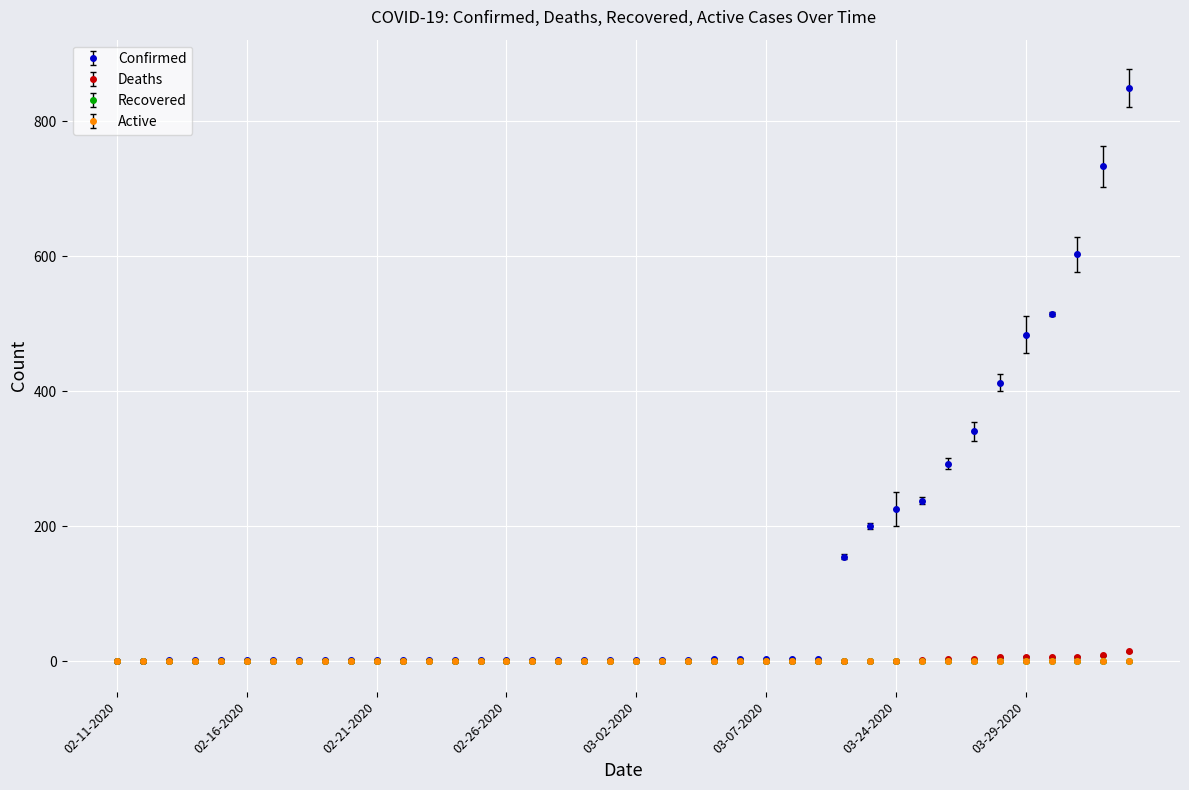

Which series has the largest range (max minus min)?

Confirmed